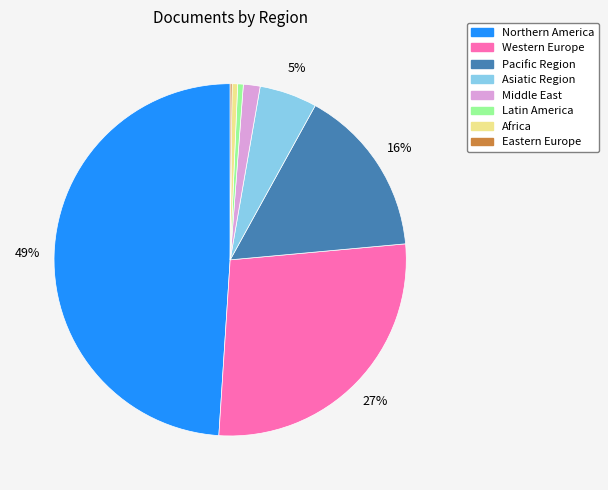

To the nearest percent, what is the average slice percentage?

12%